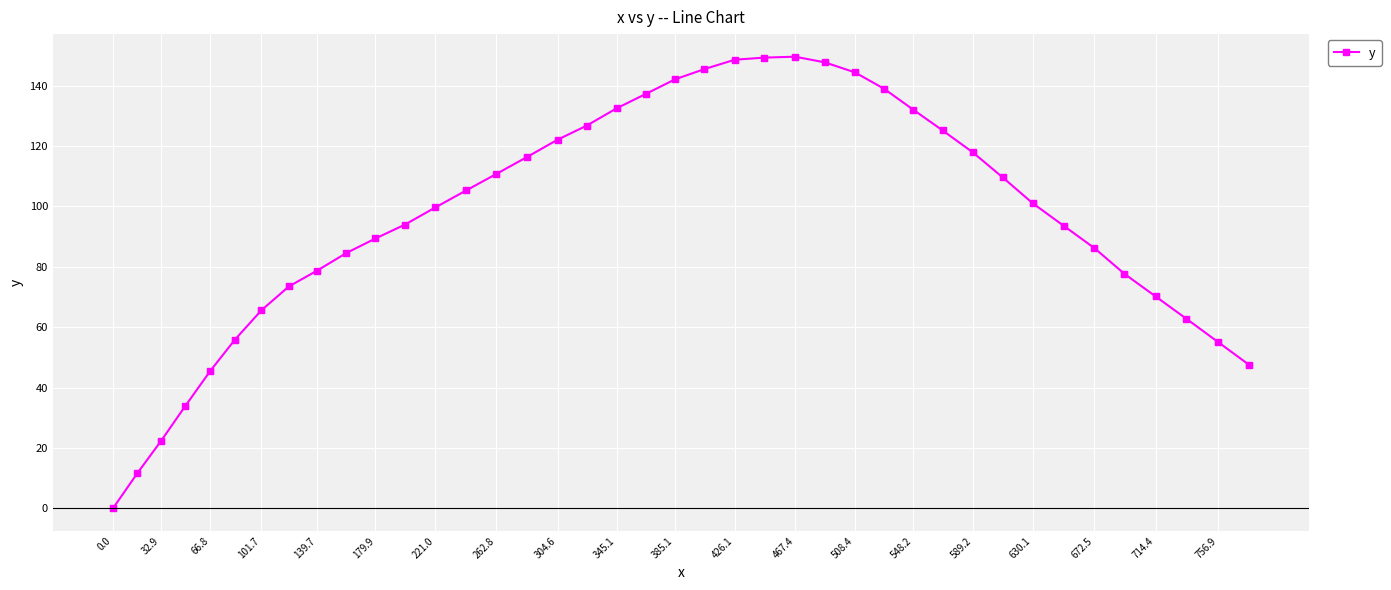

What is the sum of all values?

3851.6